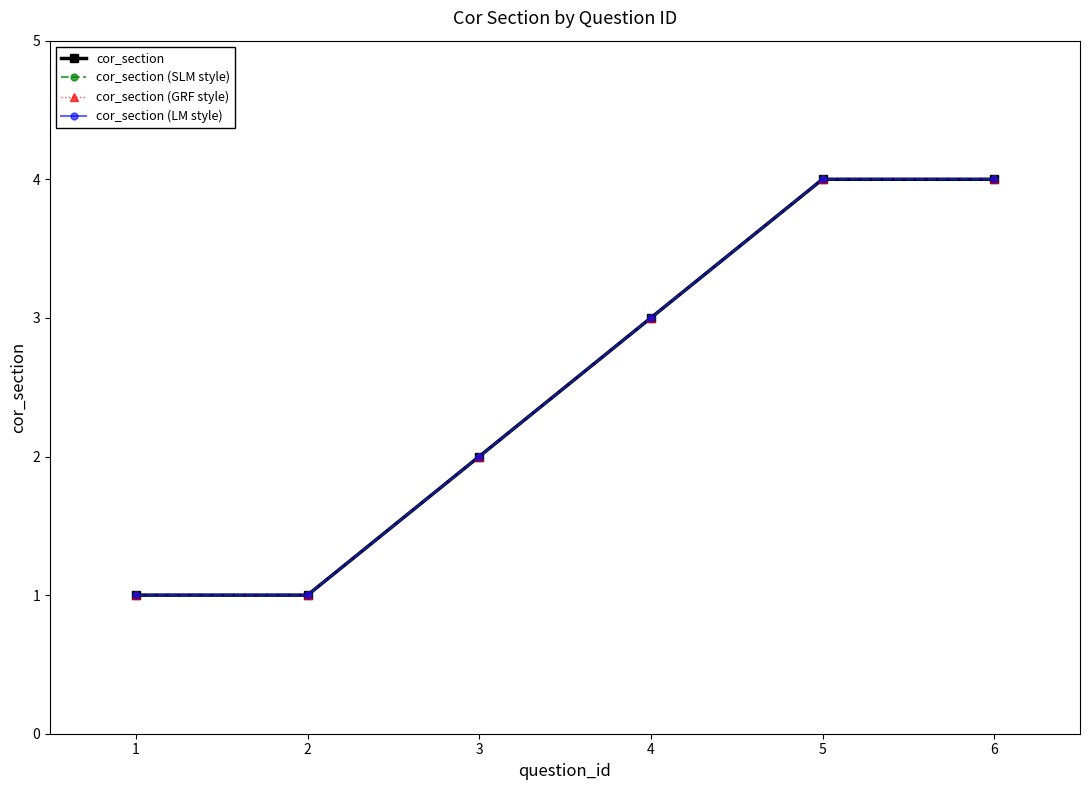

Which series has the largest total across all categories?

cor_section